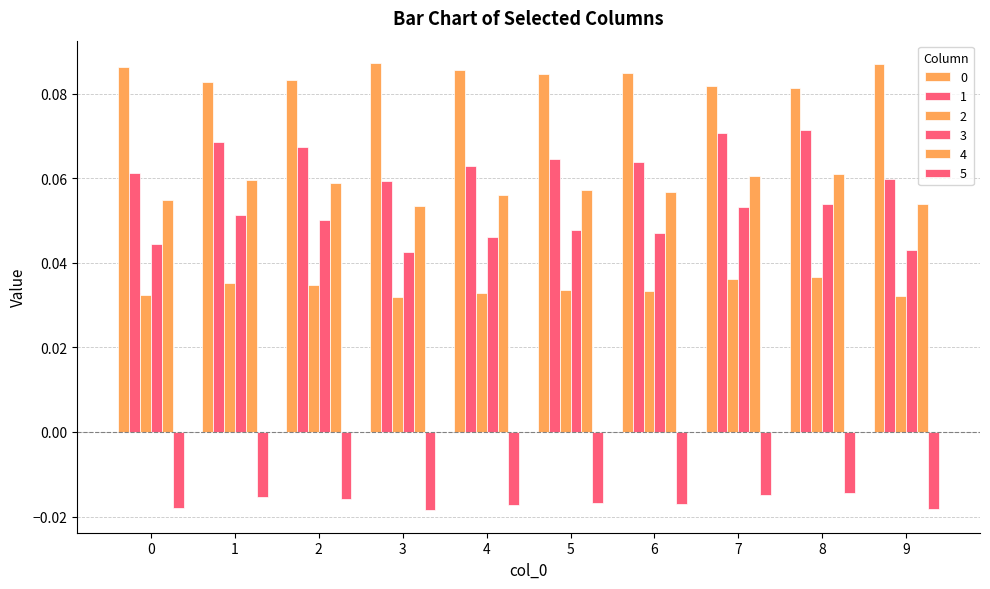

What is the sum of all 1 values?

0.6